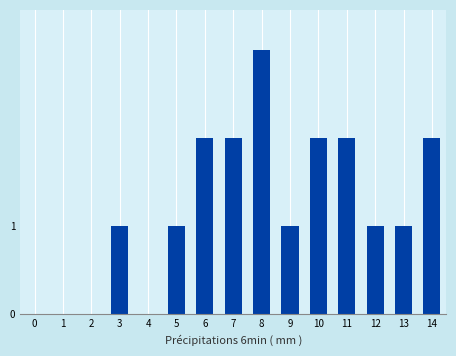

Reading right to left, list all the values displayed in this chart.

14=2	13=1	12=1	11=2	10=2	9=1	8=3	7=2	6=2	5=1	4=0	3=1	2=0	1=0	0=0